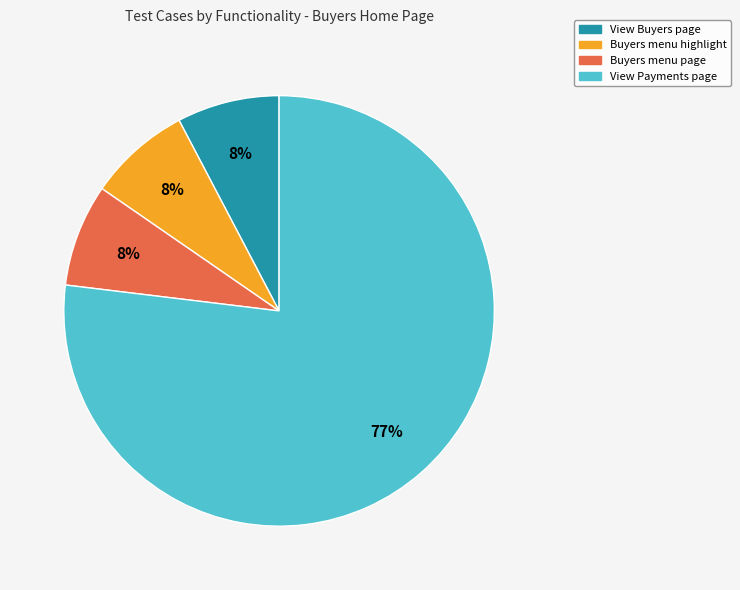

To the nearest percent, what portion does View Buyers page represent?

8%